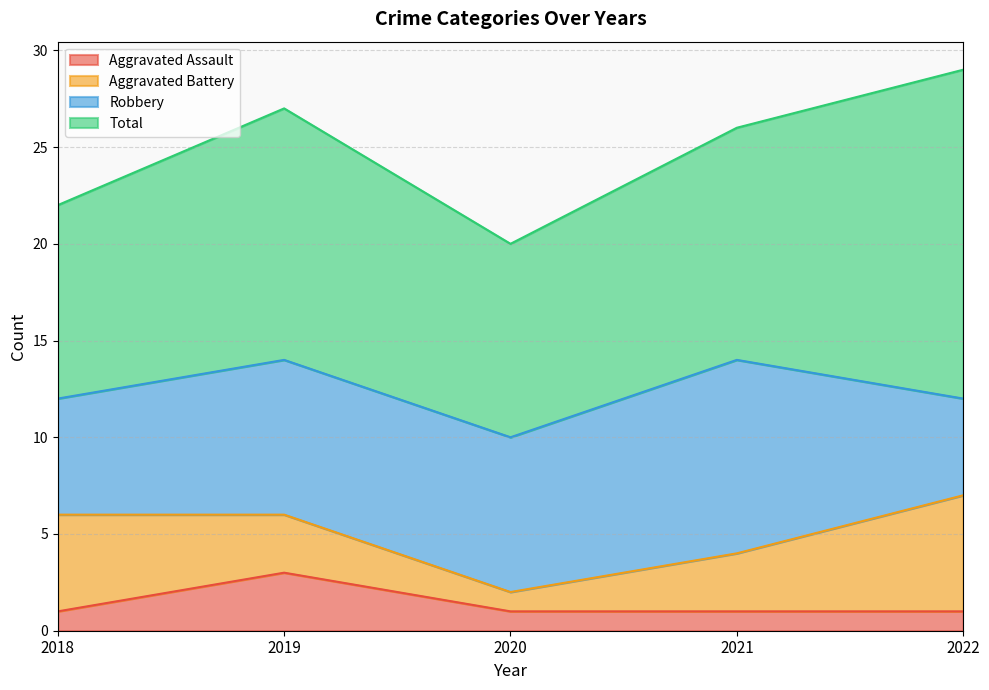

Does the chart have visible grid lines?

Yes